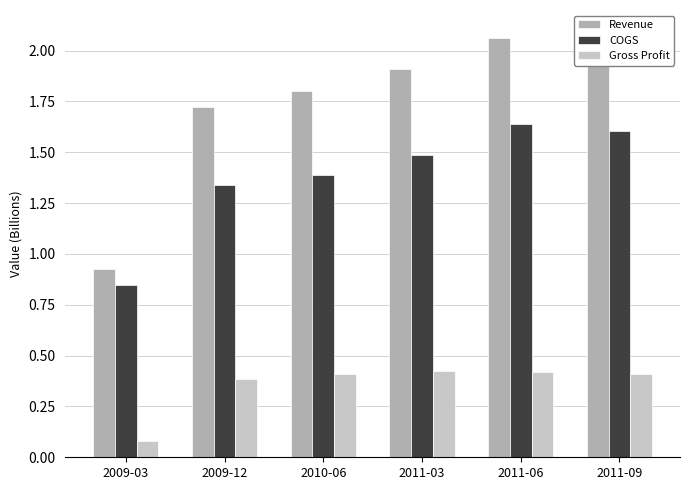

Which series changed the most between 2011-03 and 2011-09?

COGS